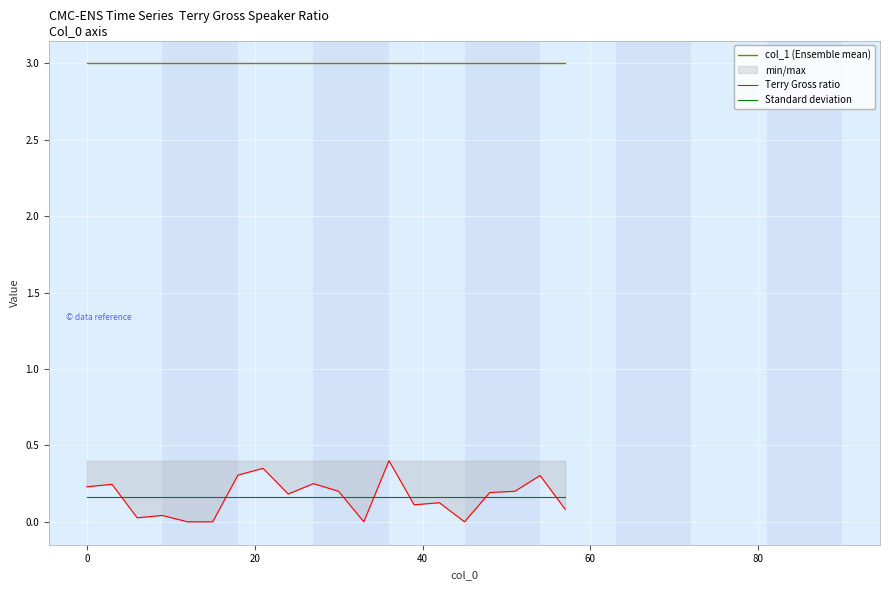

What is the difference between the maximum and minimum values in the Terry Gross ratio series?

0.4